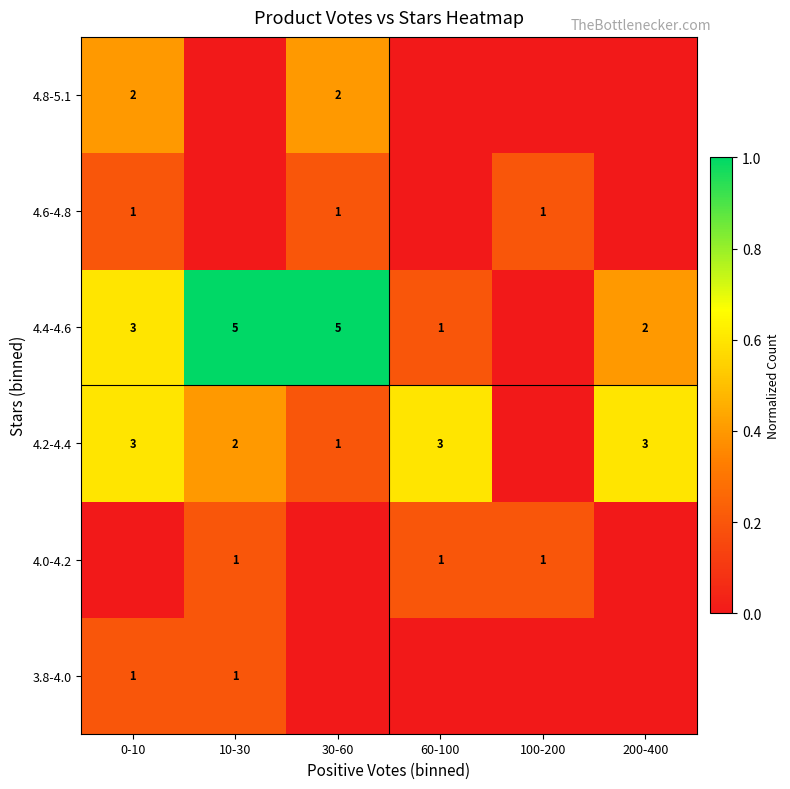

The 4.2-4.4 series shows 5 at 60-100. True or false?

False